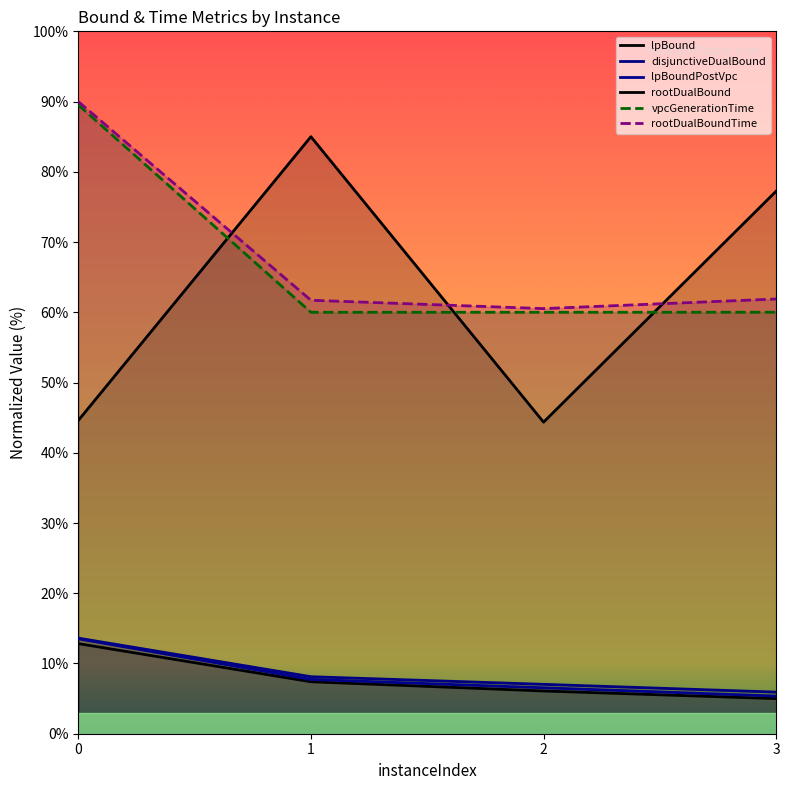

What is the approximate value of vpcGenerationTime at 1?

60.0